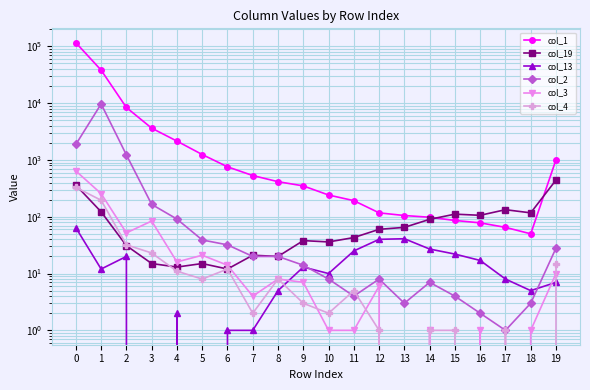

Reading left to right, what are all the values shown in this chart?

col_1: 0=115738	1=38067	2=8375	3=3625	4=2145	5=1245	6=757	7=531	8=414	9=349	10=241	11=192	12=117	13=105	14=98	15=86	16=78	17=65	18=50	19=1007
col_19: 0=360	1=122	2=31	3=15	4=13	5=15	6=12	7=21	8=20	9=38	10=36	11=43	12=60	13=65	14=90	15=111	16=106	17=133	18=117	19=443
col_13: 0=64	1=12	2=20	3=0	4=2	5=0	6=1	7=1	8=5	9=13	10=10	11=25	12=40	13=41	14=27	15=22	16=17	17=8	18=5	19=7
col_2: 0=1875	1=9672	2=1226	3=165	4=91	5=39	6=32	7=20	8=20	9=14	10=8	11=4	12=8	13=3	14=7	15=4	16=2	17=1	18=3	19=28
col_3: 0=640	1=255	2=52	3=84	4=16	5=21	6=14	7=4	8=8	9=7	10=1	11=1	12=6	13=0	14=1	15=0	16=1	17=0	18=1	19=10
col_4: 0=329	1=195	2=32	3=23	4=11	5=8	6=12	7=2	8=8	9=3	10=2	11=5	12=1	13=0	14=1	15=1	16=0	17=1	18=0	19=15